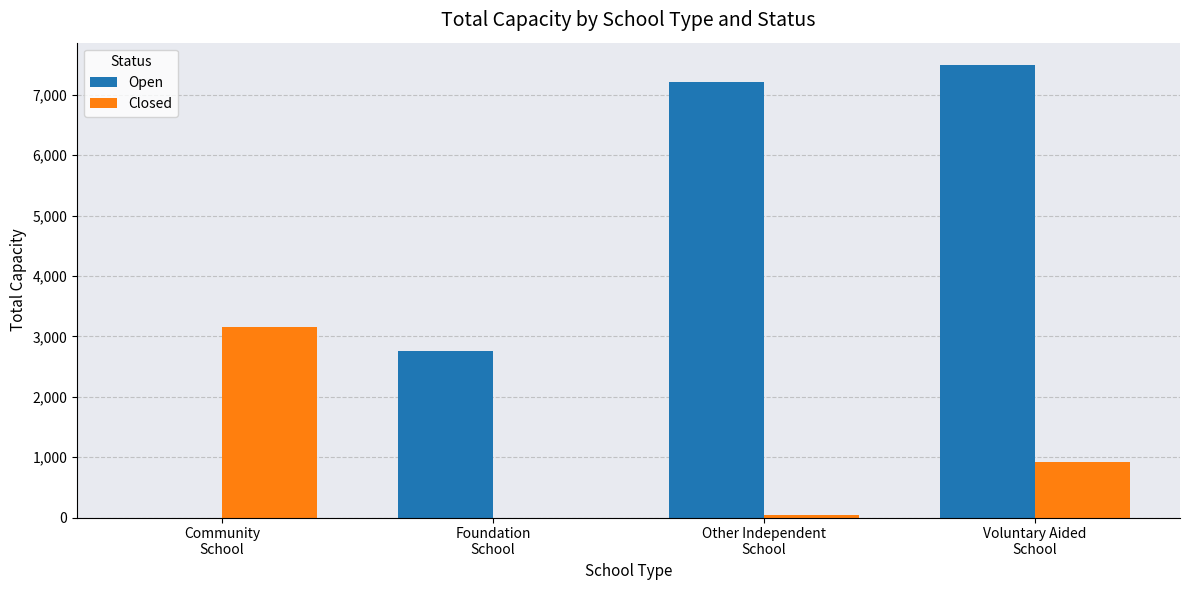

What is the sum of all Closed values?

4135